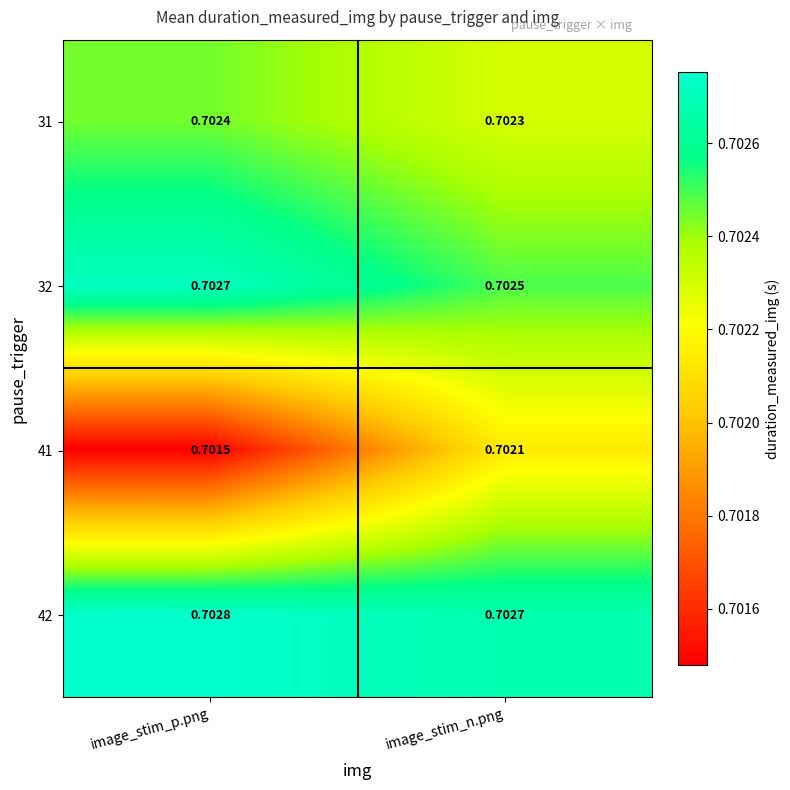

What is the total value across all series at image_stim_n.png?

2.8